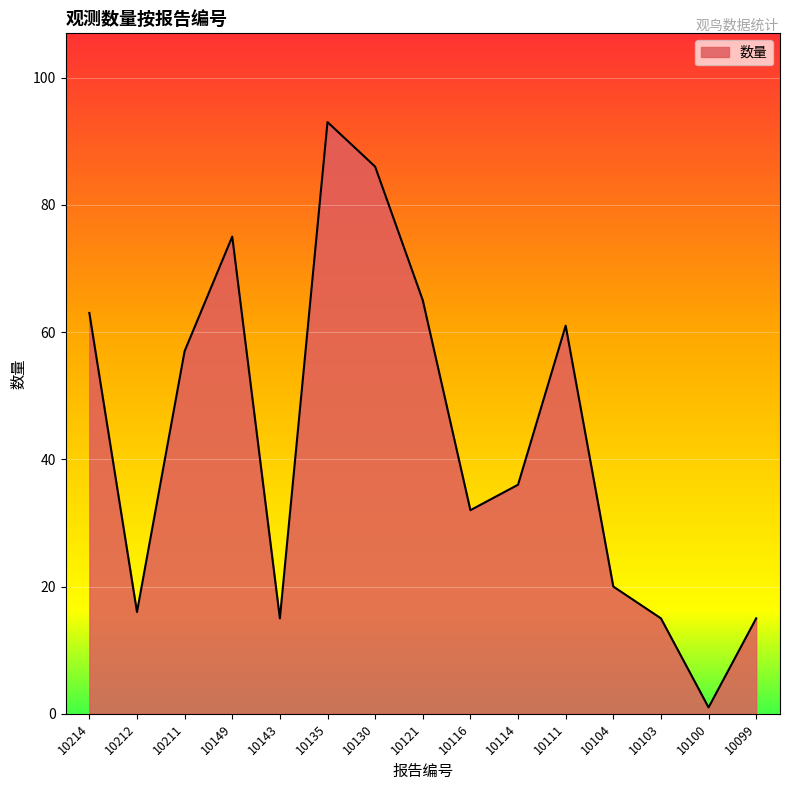

The chart shows a value of 65 at 10121. True or false?

True